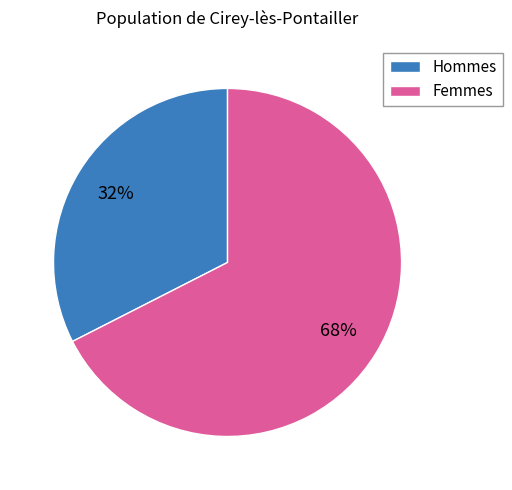

The Hommes slice represents 32% of the pie. True or false?

True